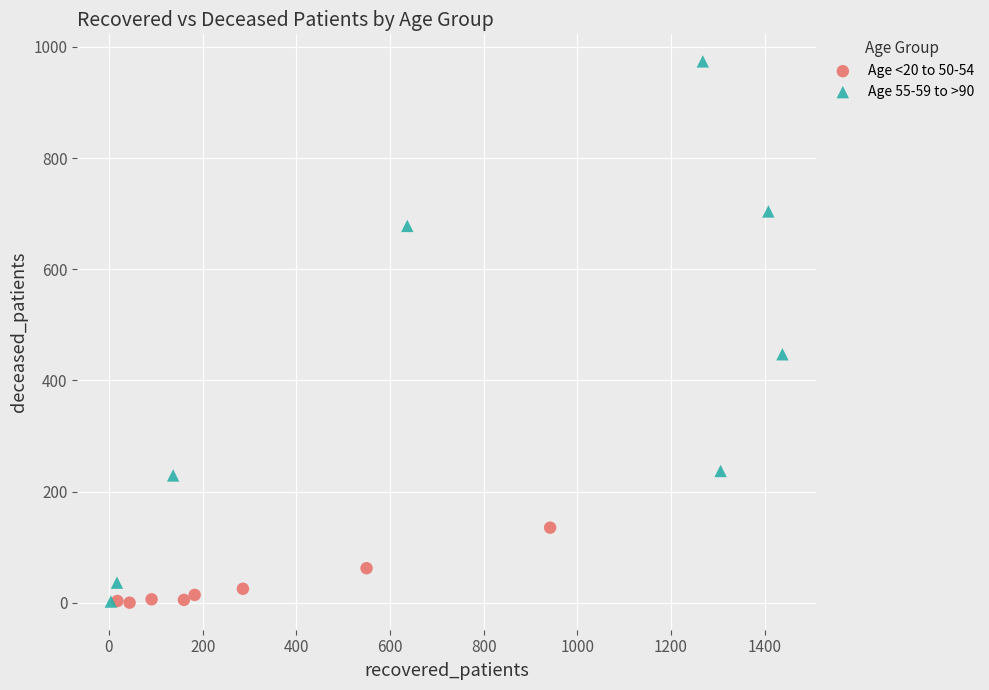

Which series has the largest Y range (max minus min)?

Age 55-59 to >90